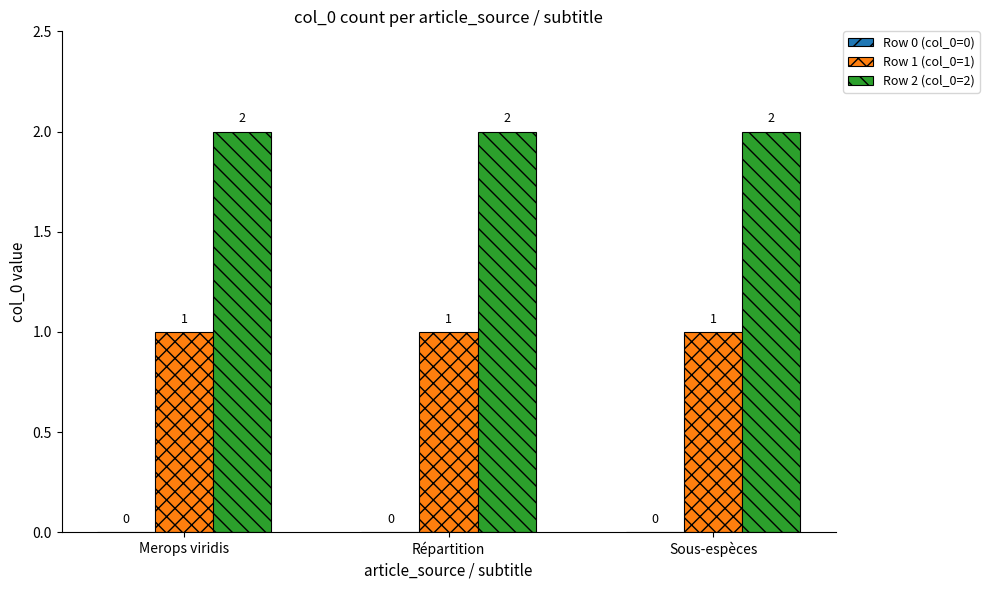

At how many categories does at least one series exceed 1?

3